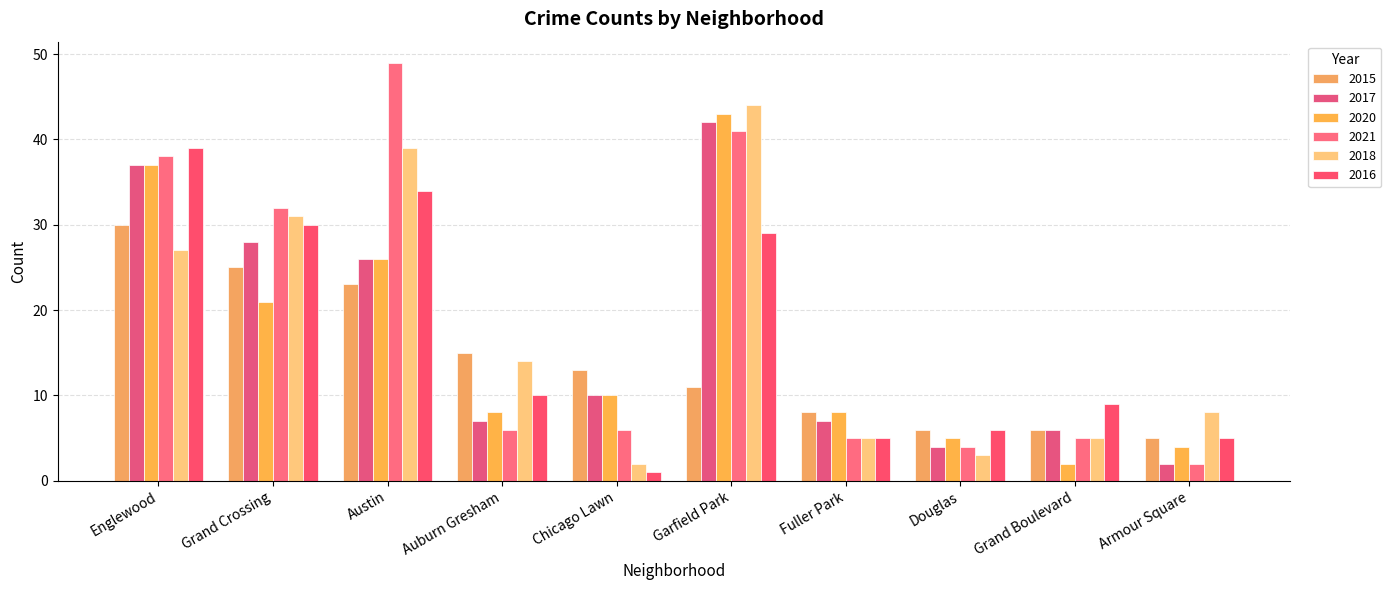

How many data points in 2020 are less than 10?

5